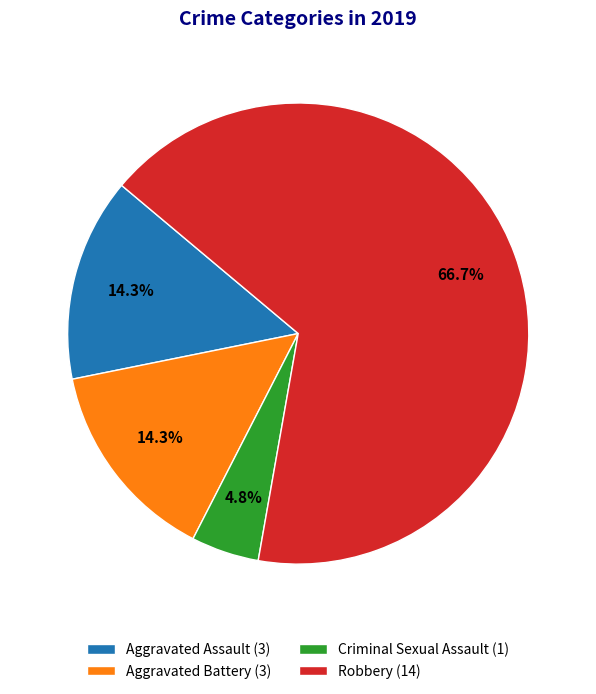

Approximately how many times larger is the value at Robbery compared to Aggravated Battery?

4.7